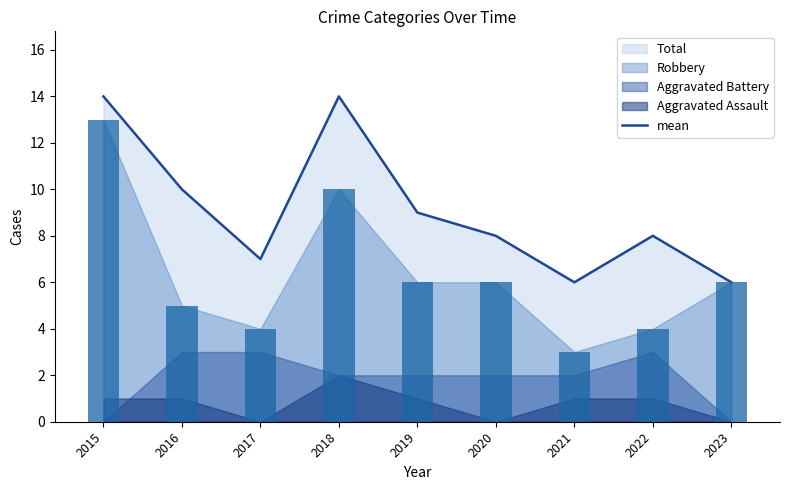

What is the maximum value shown in the chart?

14